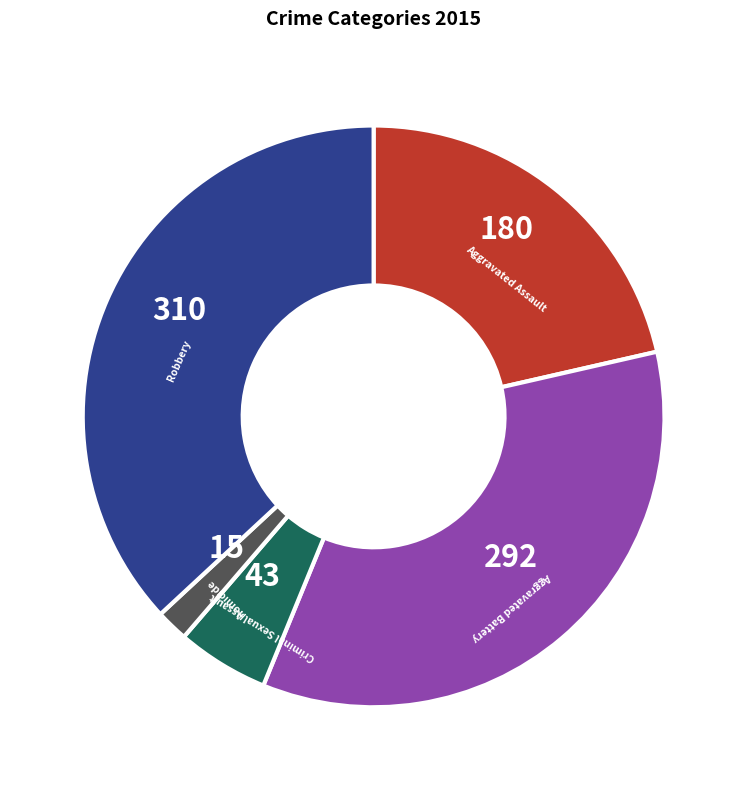

How many segments does this pie chart have?

5